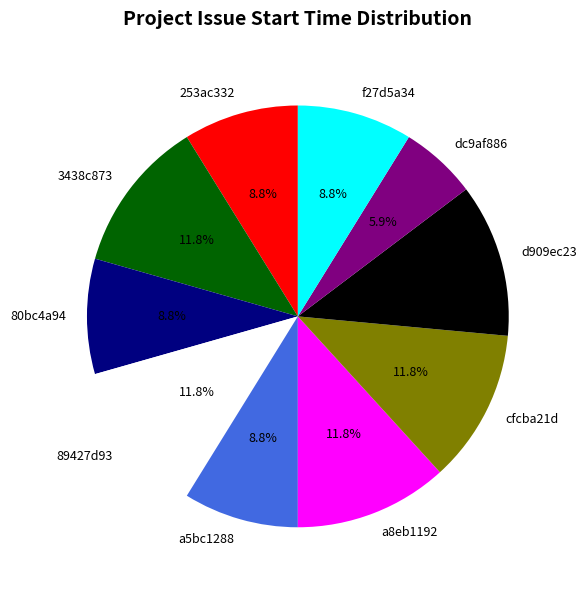

What percentage do d909ec23 and a5bc1288 together represent?

20.6%